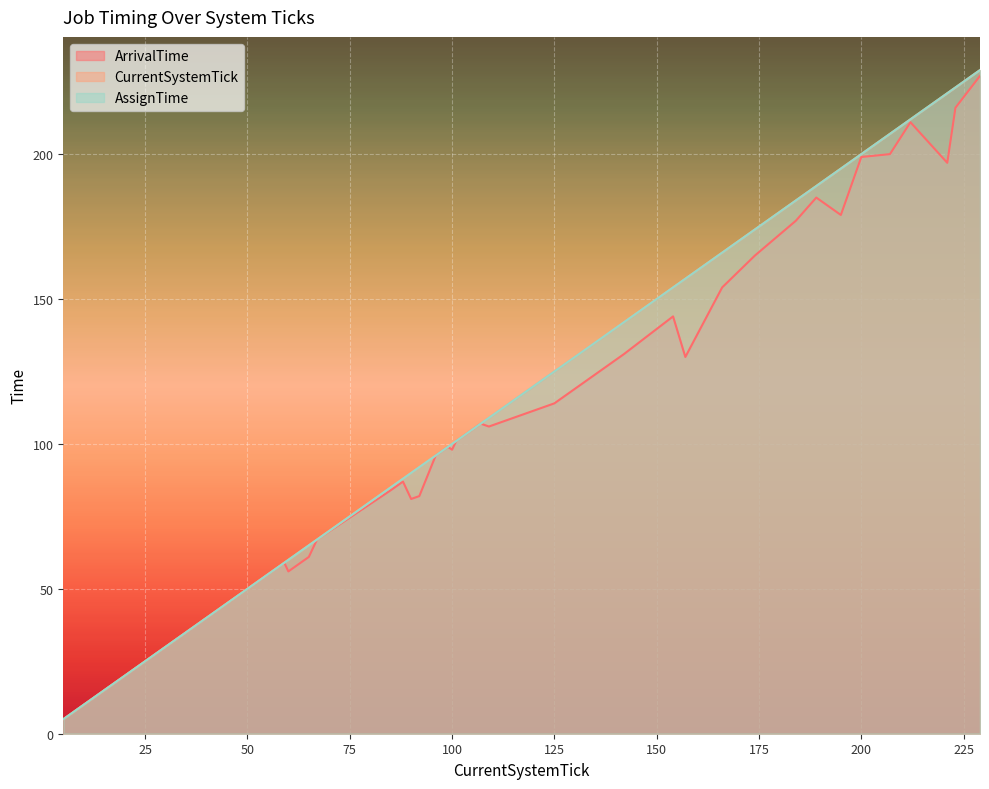

Reading left to right, extract all data points from this chart.

ArrivalTime: 5	13	17	24	26	27	28	36	49	54	59	56	61	67	84	87	81	82	96	99	98	101	107	106	114	116	131	144	130	154	165	177	185	179	199	200	211	197	216	227
CurrentSystemTick: 5	13	17	24	26	27	28	36	49	54	59	60	65	67	85	88	90	92	96	99	100	101	107	109	125	127	142	154	157	166	174	184	189	195	200	207	212	221	223	229
AssignTime: 5	13	17	24	26	27	28	36	49	54	59	60	65	67	85	88	90	92	96	99	100	101	107	109	125	127	142	154	157	166	174	184	189	195	200	207	212	221	223	229